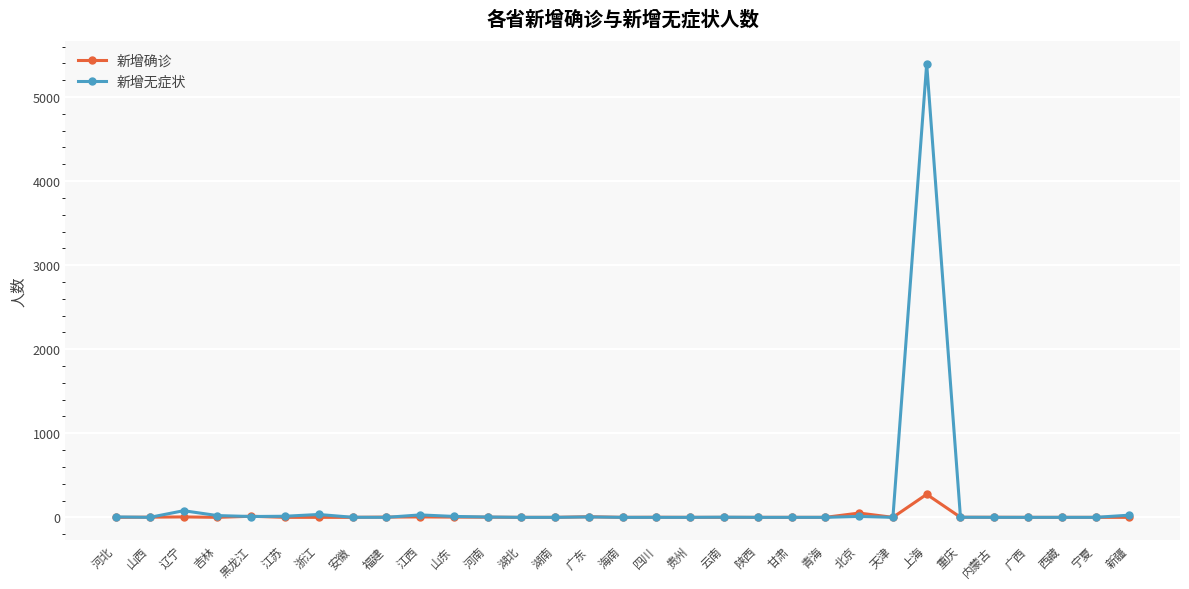

What is the label of the 11th point from the left?

山东